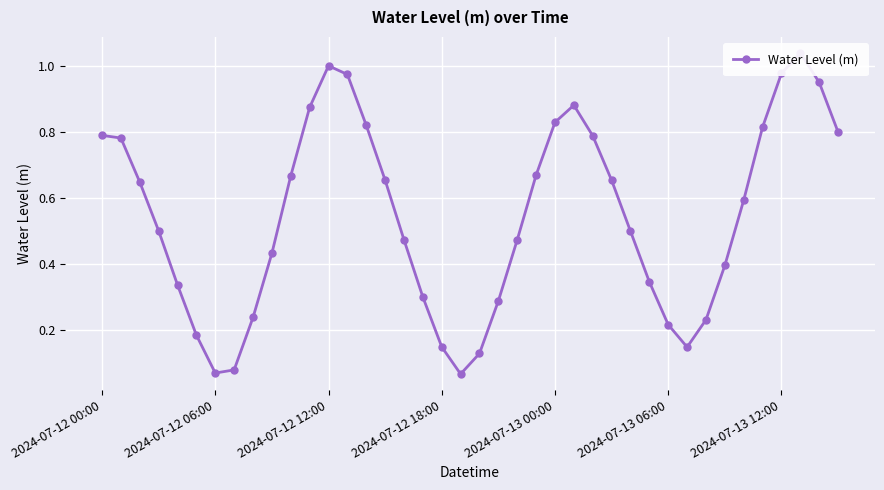

Rank the categories by value from lowest to highest.

19, 2024-07-13 12:00, 7, 20, 31, 18, 2024-07-13 06:00, 30, 32, 8, 21, 17, 2024-07-13 00:00, 29, 33, 9, 16, 22, 28, 2024-07-12 18:00, 34, 2024-07-12 12:00, 27, 15, 10, 23, 2024-07-12 06:00, 26, 2024-07-12 00:00, 39, 35, 14, 24, 11, 25, 38, 13, 36, 12, 37